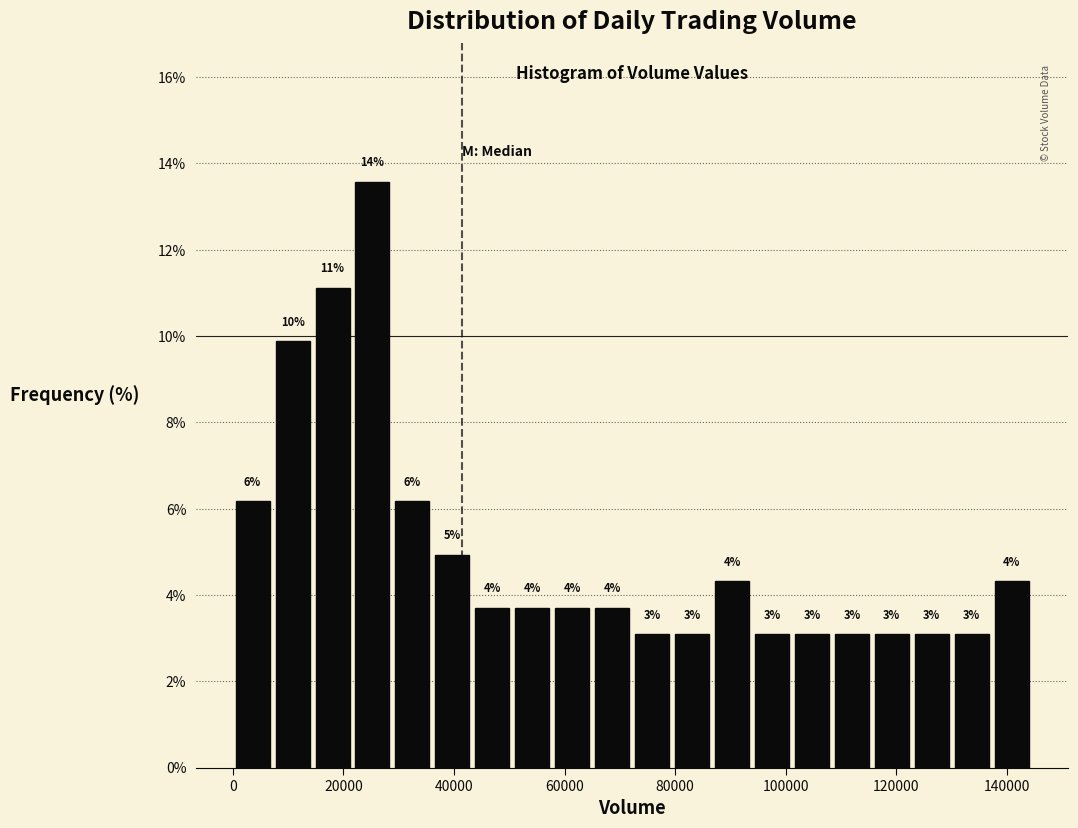

Read against the x-axis, roughly where is the centre of the tallest bar?

26000